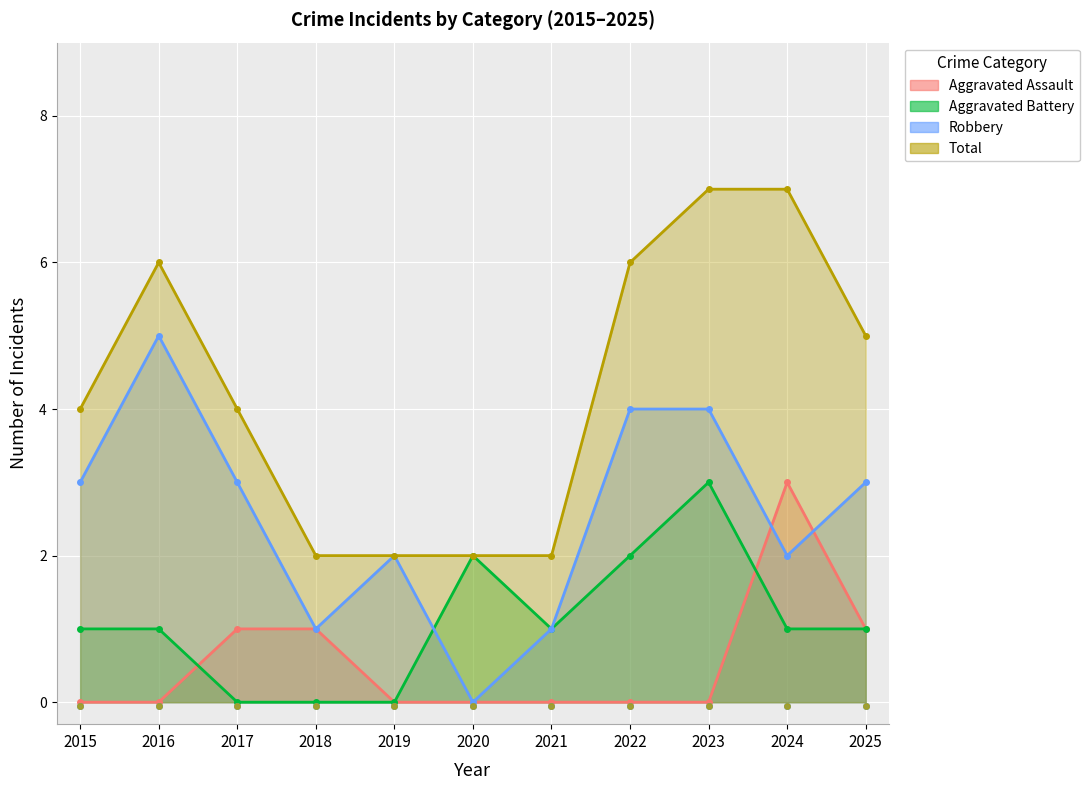

Which series has the largest total across all categories?

Total